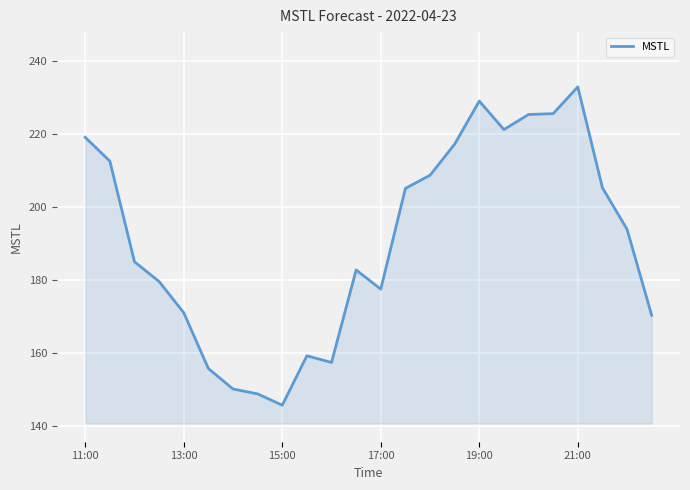

What is the difference between the maximum and minimum values?

87.1